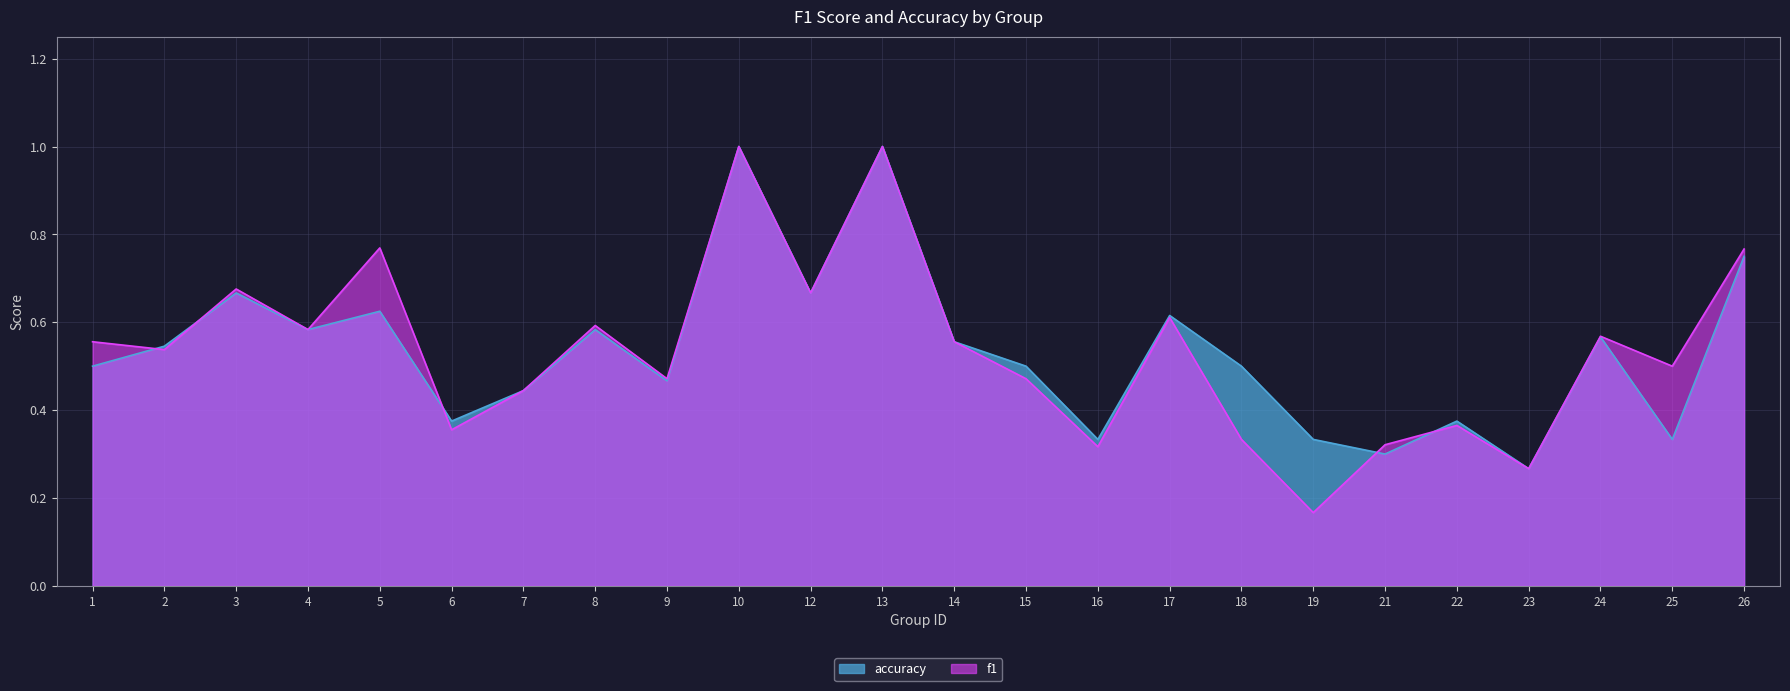

What is the maximum value shown in the chart?

1.0